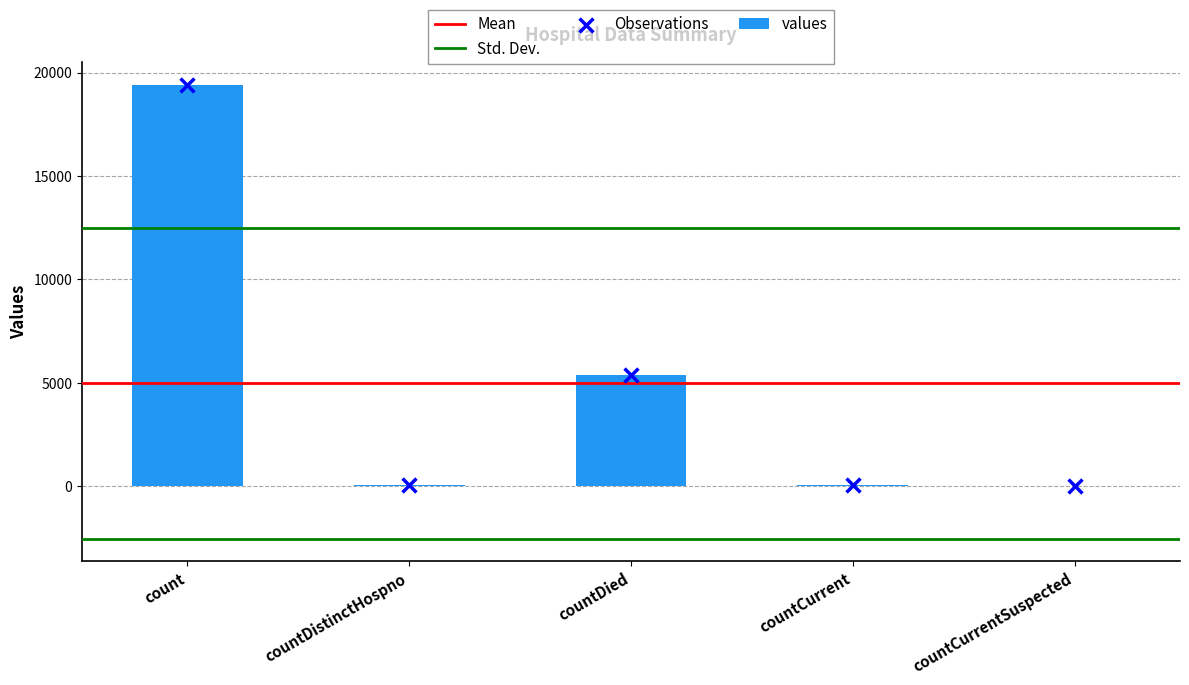

What is the change in value from countDistinctHospno to countDied?

+5319